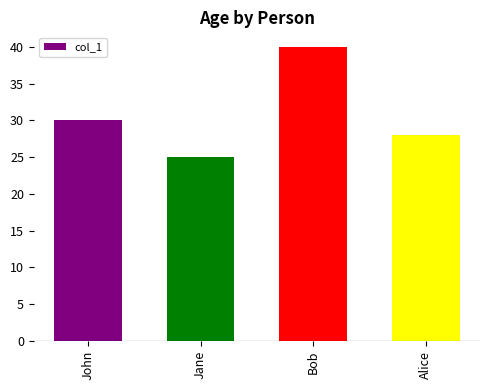

Reading left to right, what are all the values shown in this chart?

30	25	40	28